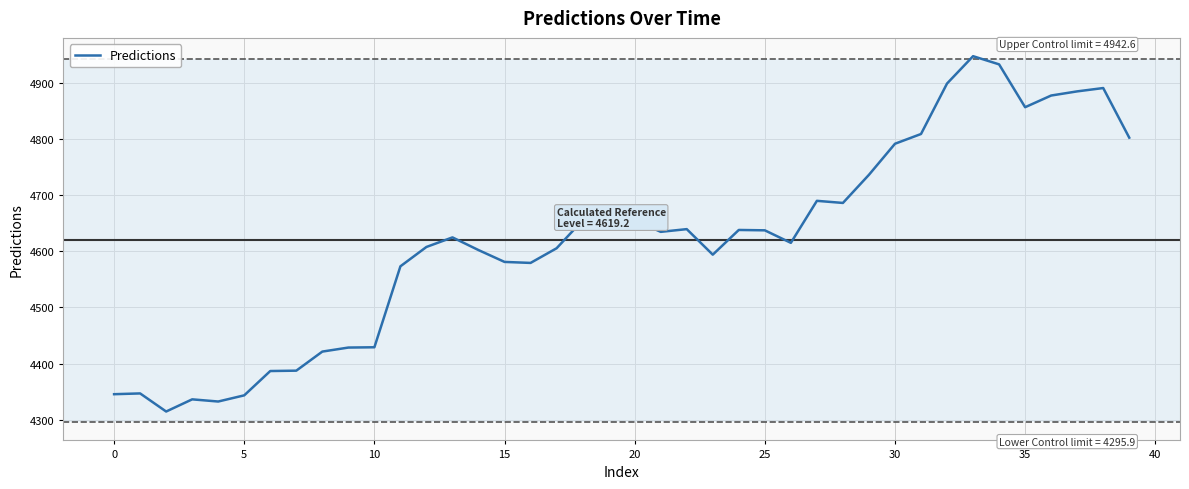

What is the difference between the maximum and minimum values?

632.3